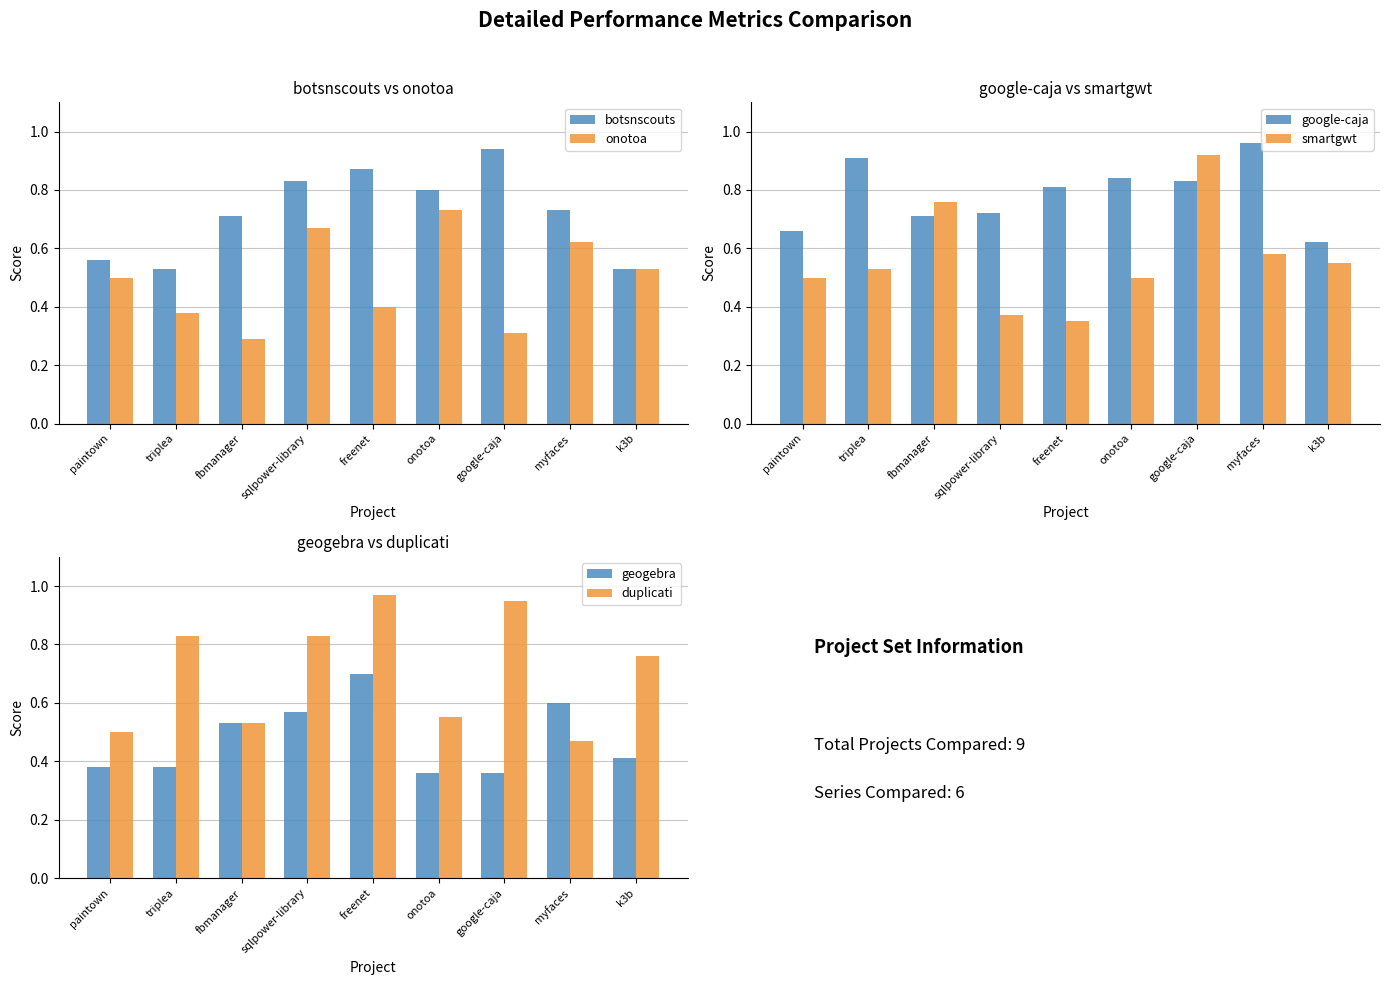

What are all the series names shown in the legend?

botsnscouts, onotoa, google-caja, smartgwt, geogebra, duplicati